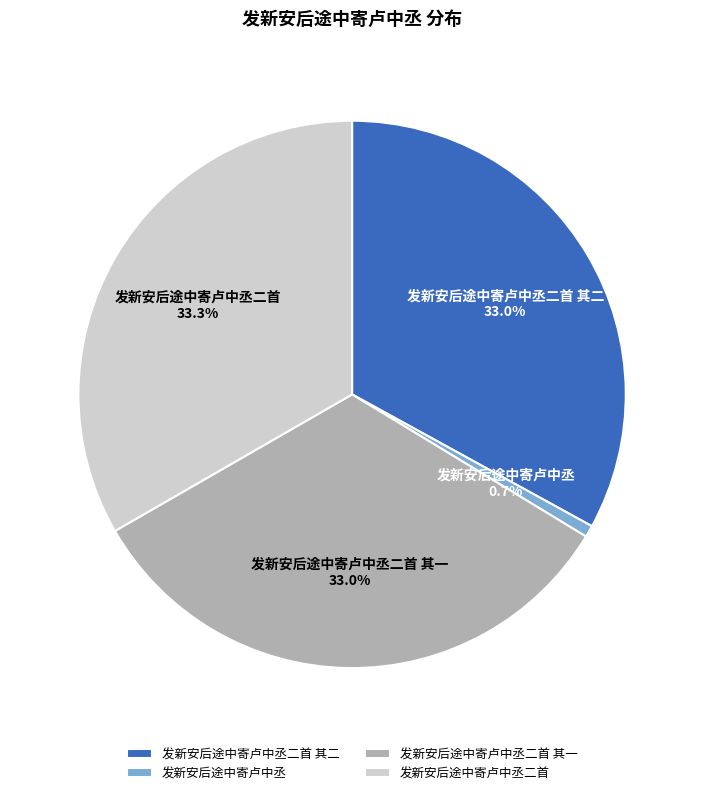

Is it true that 发新安后途中寄卢中丞二首 其二 is 33% of the pie?

True